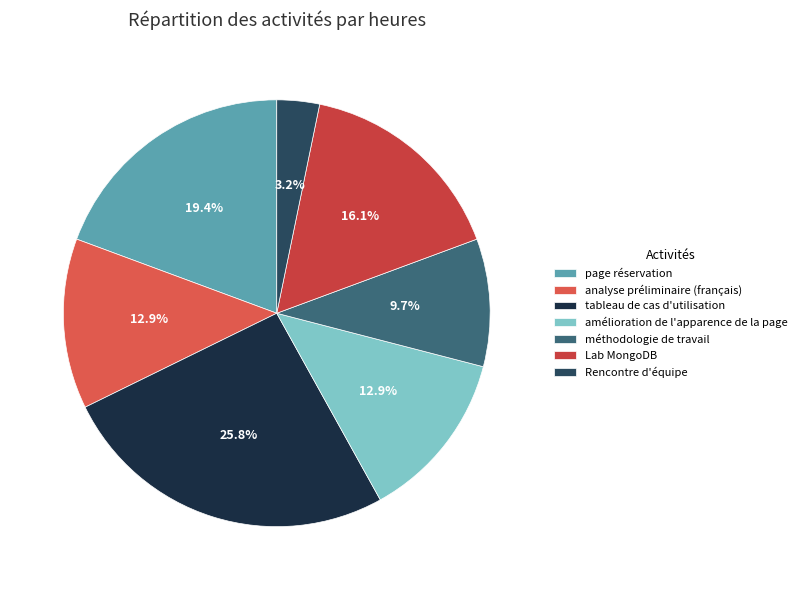

What is the ratio of the value at page réservation to the value at Lab MongoDB?

1.2